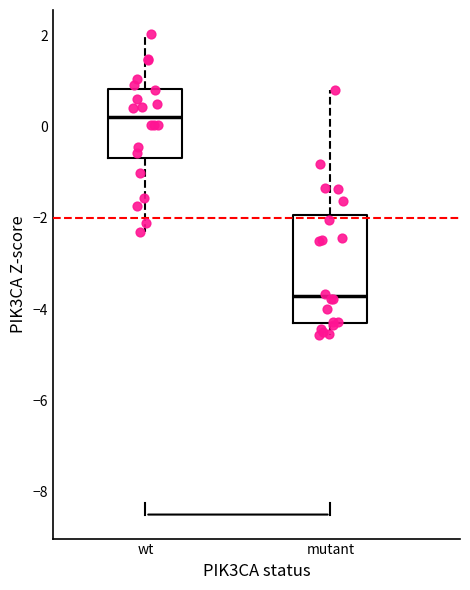

Which box's median line is the lowest?

mutant